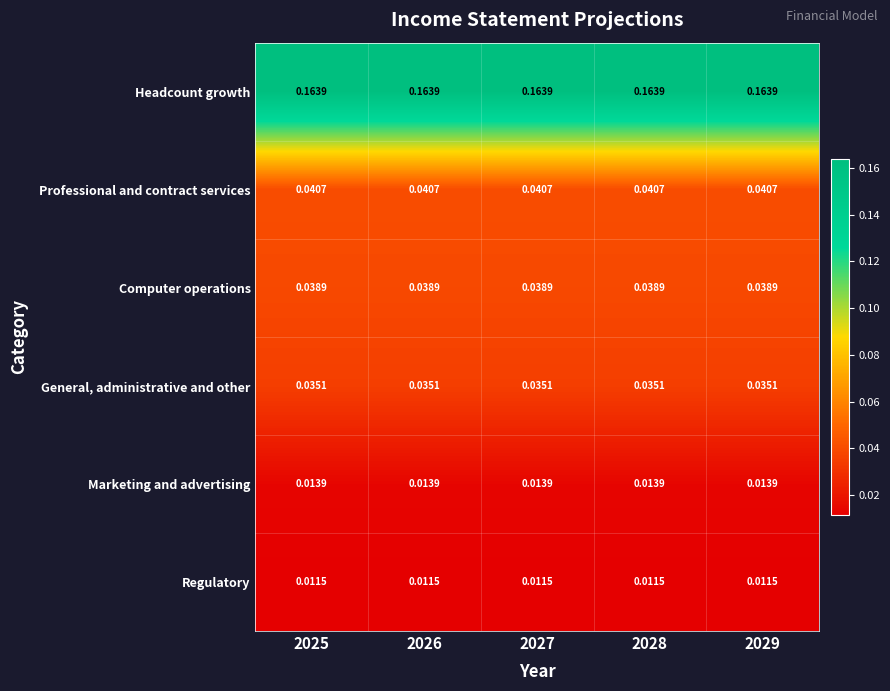

Is the value of Marketing and advertising at 2028 greater than the value of Regulatory at 2026?

Yes